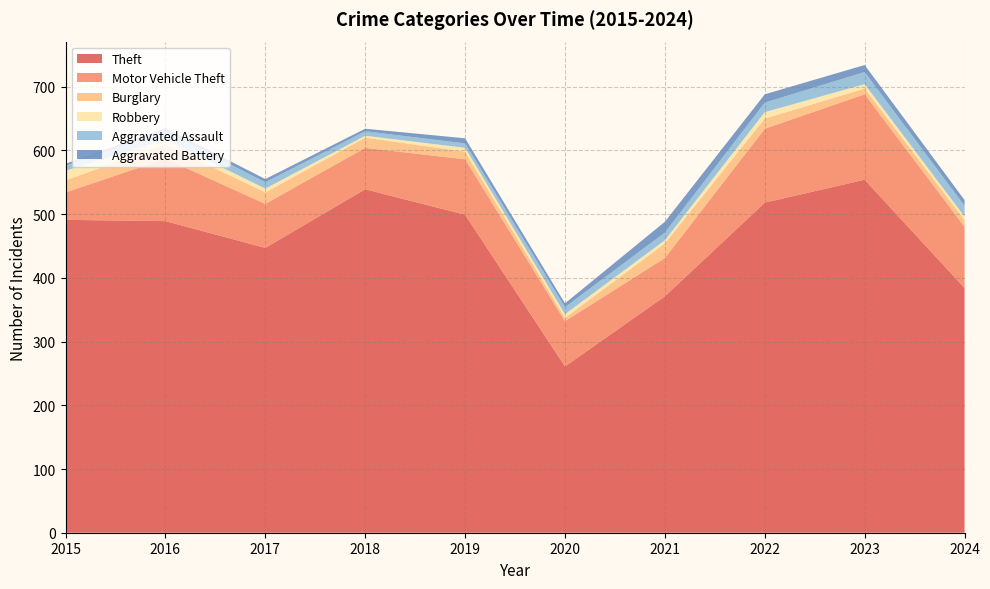

Reading right to left, list all the values displayed in this chart.

Theft: 2024=384	2023=554	2022=518	2021=371	2020=261	2019=499	2018=539	2017=447	2016=489	2015=491
Motor Vehicle Theft: 2024=96	2023=134	2022=116	2021=60	2020=71	2019=87	2018=65	2017=69	2016=98	2015=43
Burglary: 2024=11	2023=9	2022=16	2021=23	2020=5	2019=12	2018=16	2017=18	2016=22	2015=19
Robbery: 2024=5	2023=7	2022=10	2021=5	2020=6	2019=6	2018=3	2017=6	2016=8	2015=15
Aggravated Assault: 2024=17	2023=19	2022=15	2021=12	2020=11	2019=7	2018=7	2017=10	2016=13	2015=8
Aggravated Battery: 2024=9	2023=11	2022=13	2021=17	2020=6	2019=8	2018=4	2017=5	2016=5	2015=3